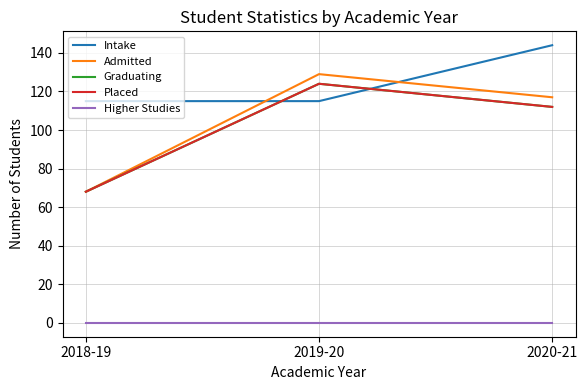

What position from the right is 2019-20?

2